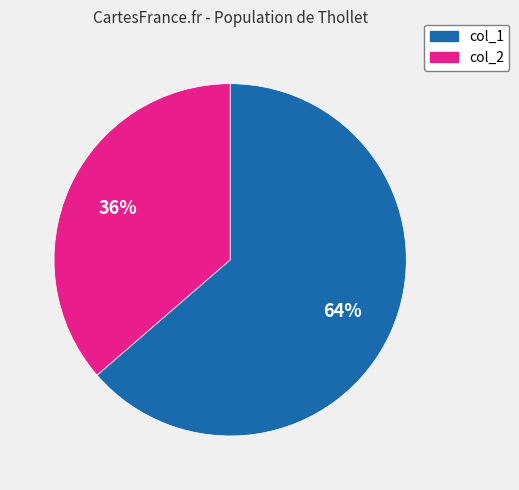

Combined, do col_2 and col_1 account for over 50%?

Yes